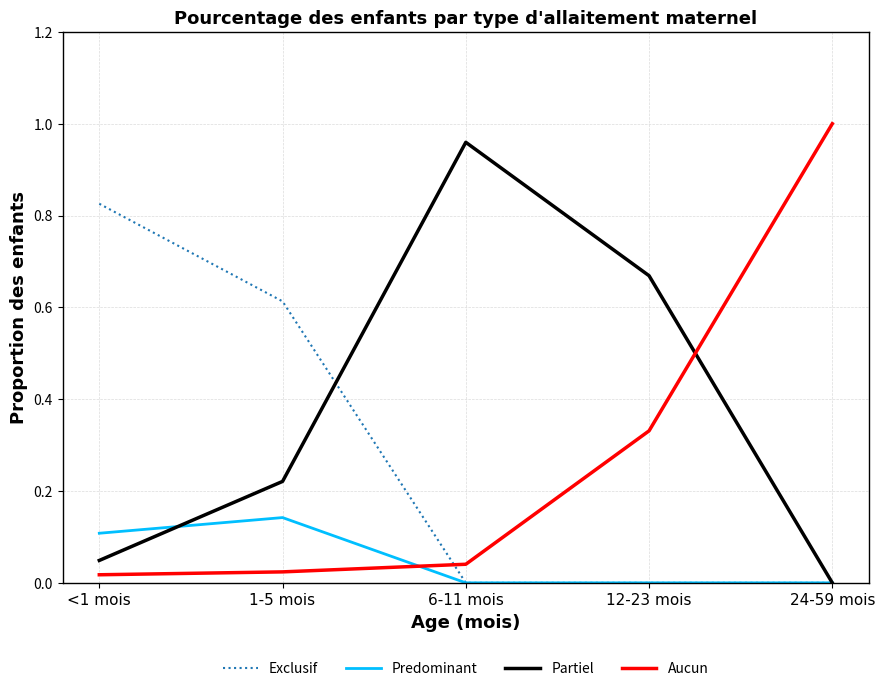

Where do Aucun and Partiel first cross each other?

12-23 mois and 24-59 mois